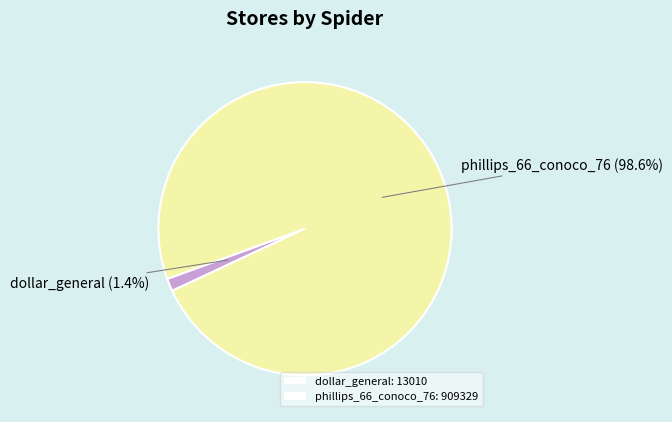

How many segments does this pie chart have?

2